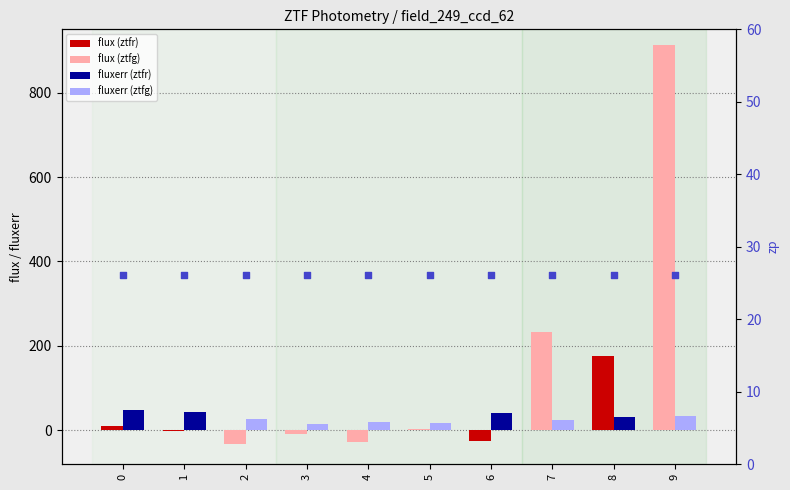

Between 5 and 1, which is larger?

5